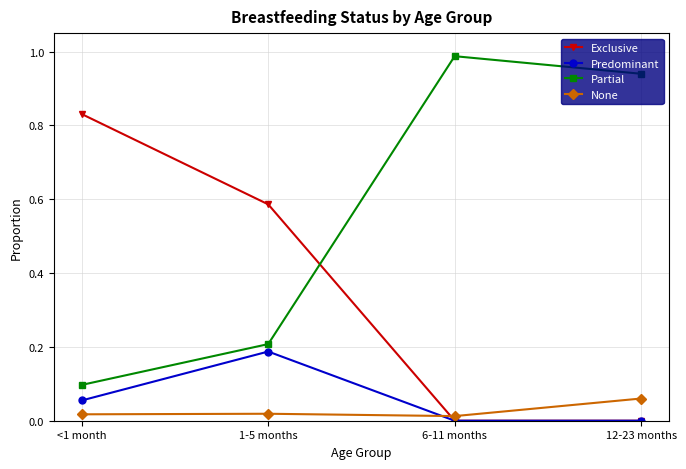

Which series has the widest spread of values?

Partial